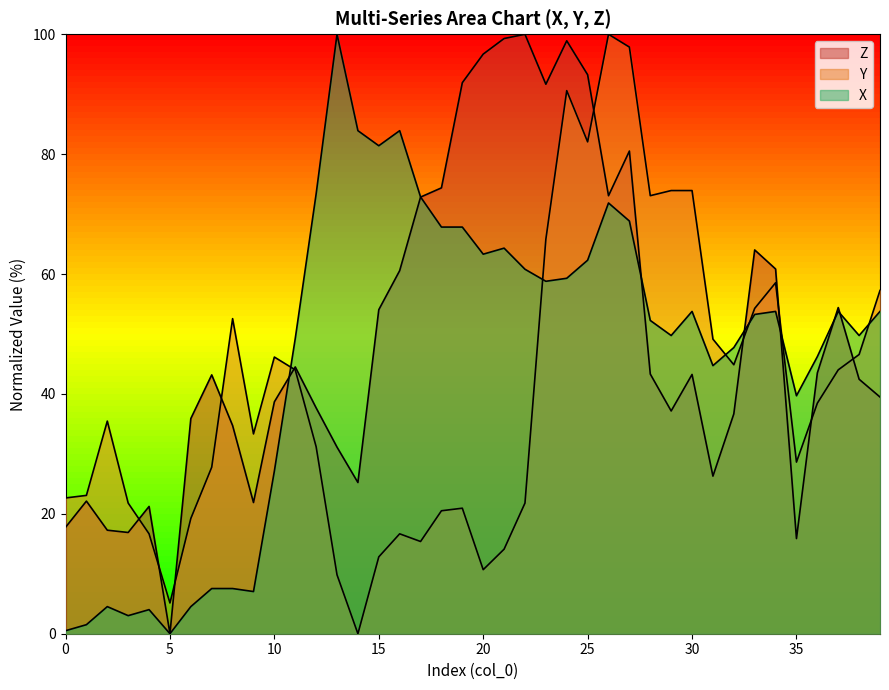

Where do Y and Z first cross each other?

3 and 4